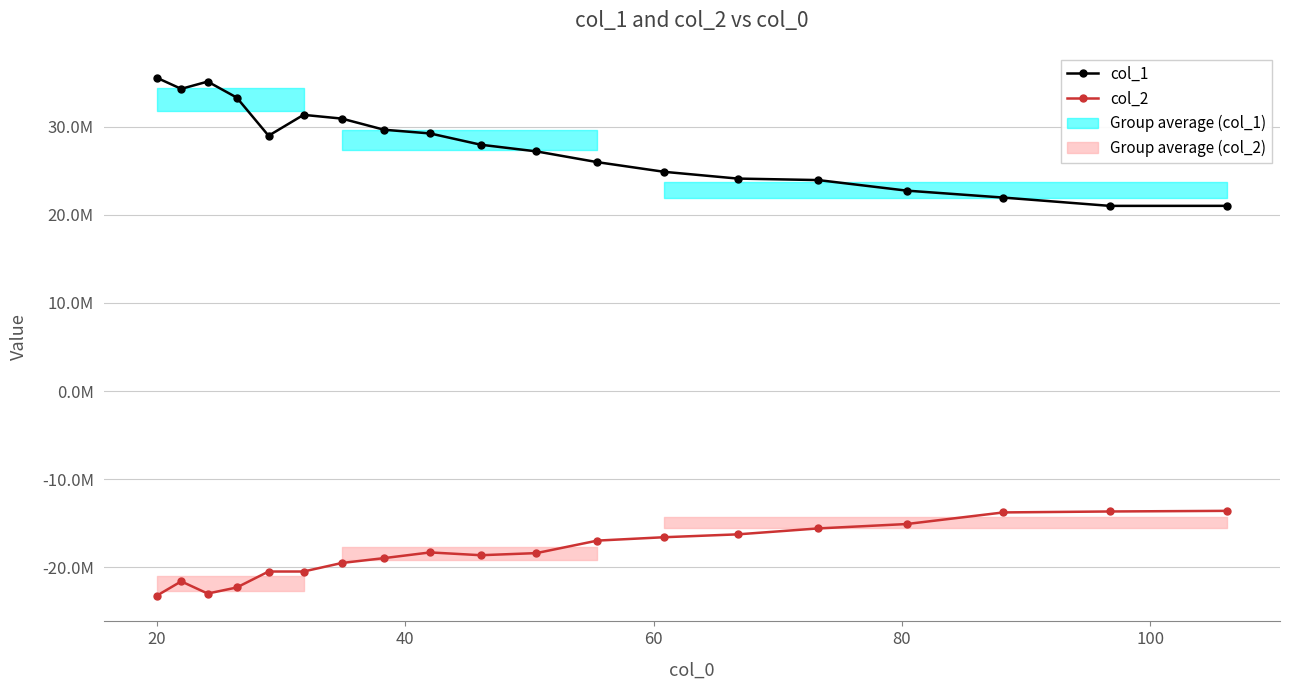

What are all the series names shown in the legend?

col_1, col_2